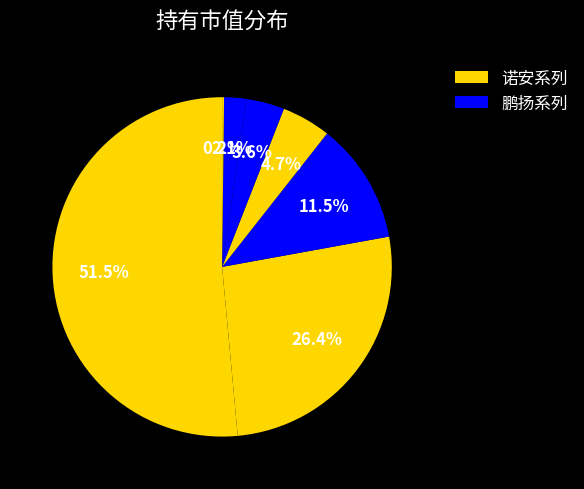

To the nearest percent, what is the average slice percentage?

14%